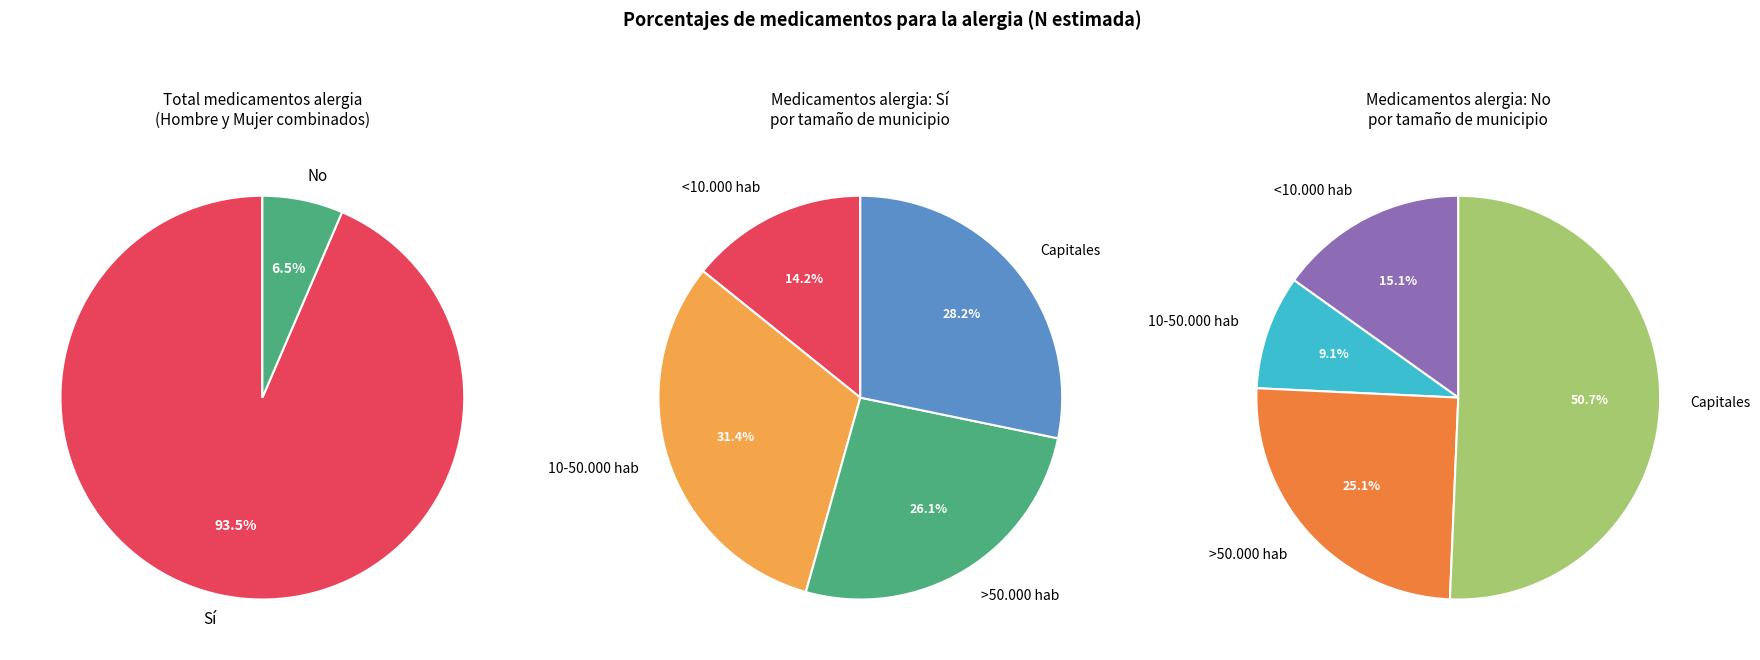

The Sí slice represents 79% of the pie. True or false?

False